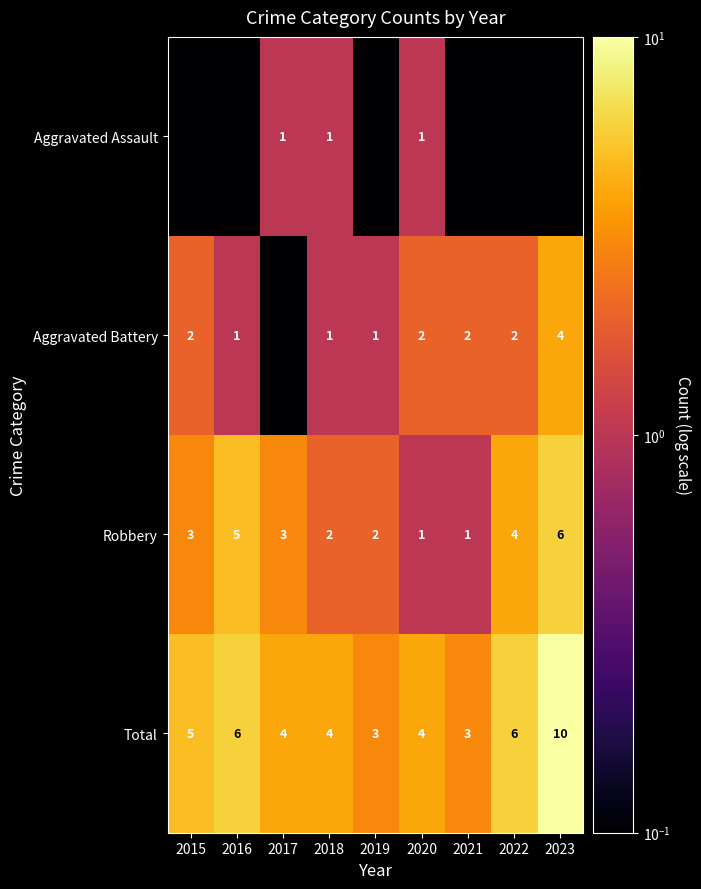

The value of Robbery at 2023 is 6.0. True or false?

True